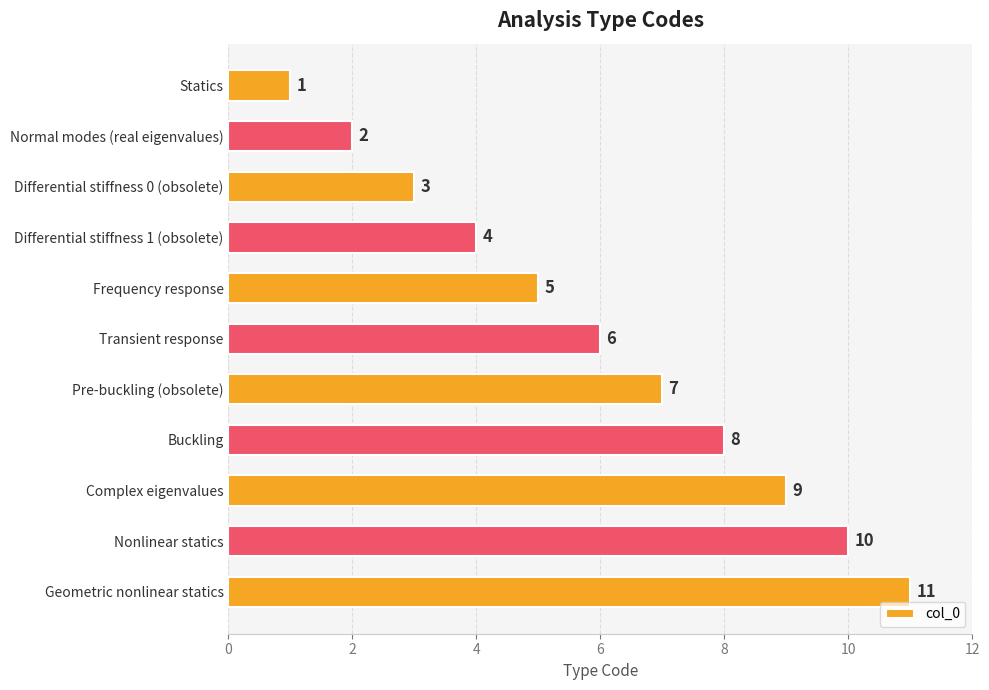

What is the label of the 1st bar from the bottom?

Geometric nonlinear statics